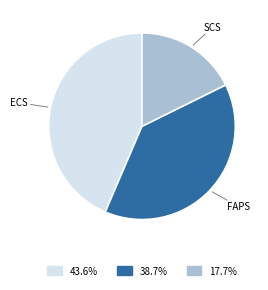

Is there a majority slice in this chart?

No